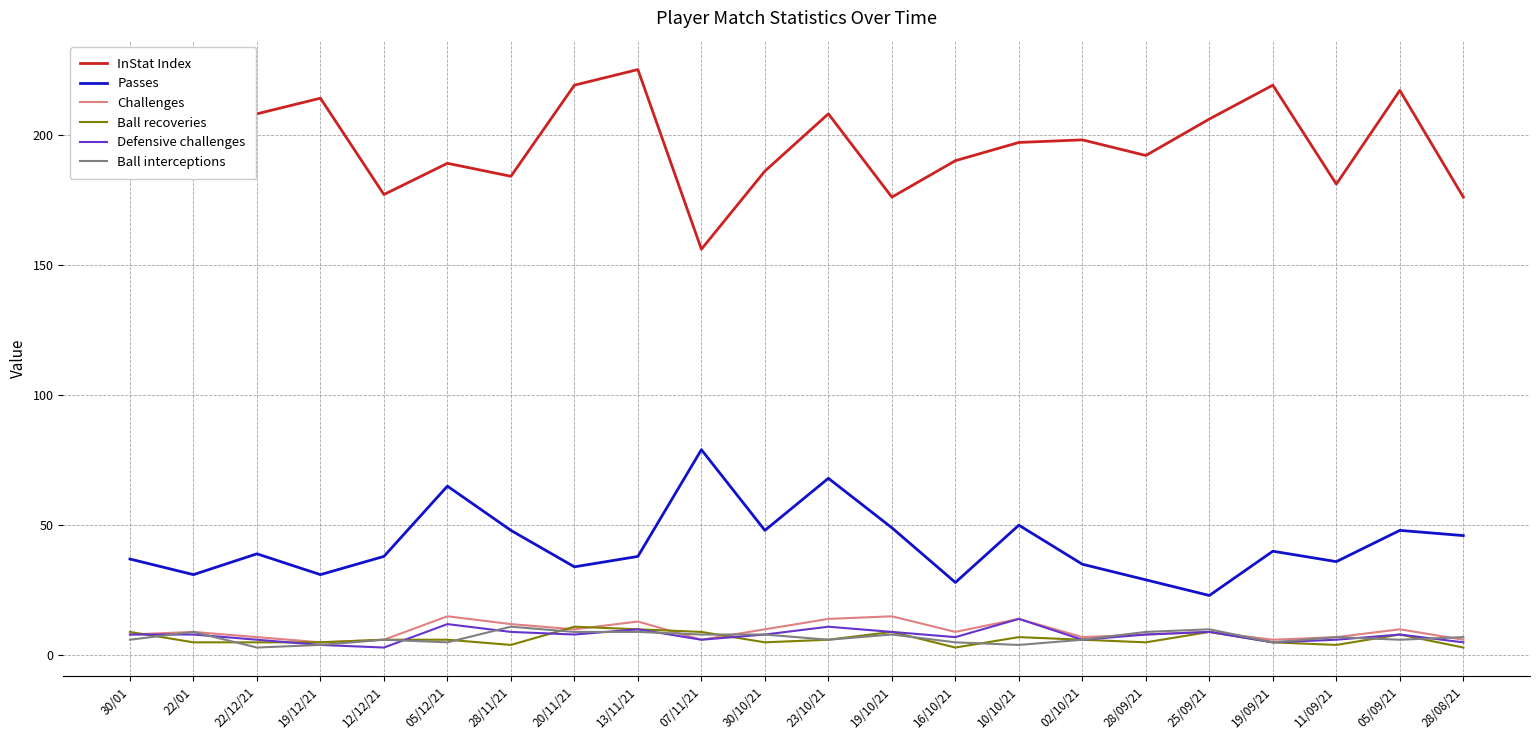

What is the minimum value for InStat Index?

156